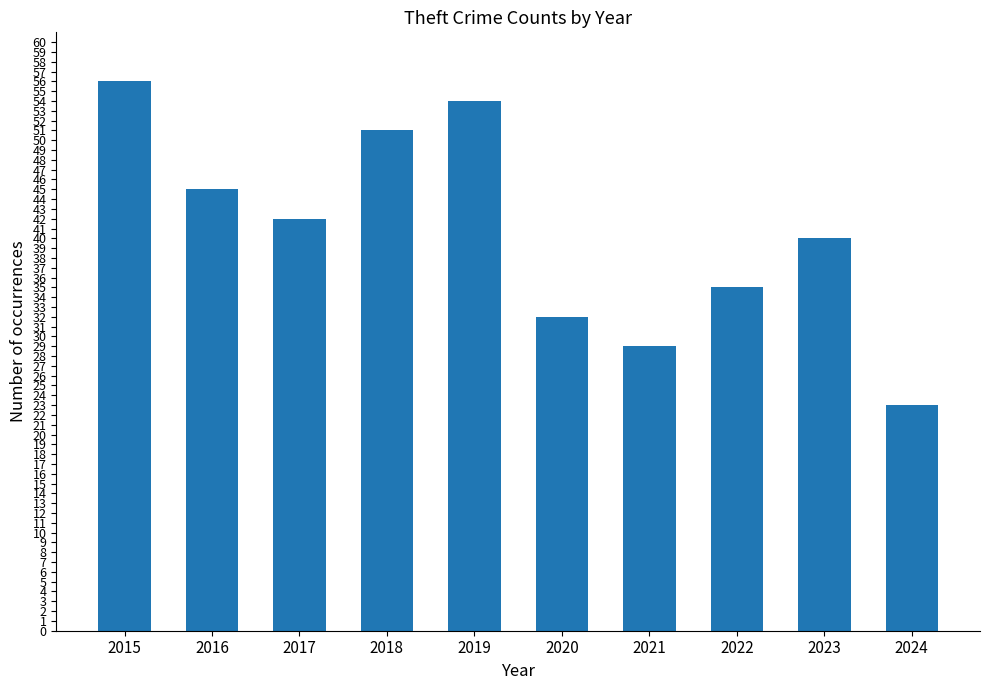

What is the sum of the values at 2017 and 2019?

96